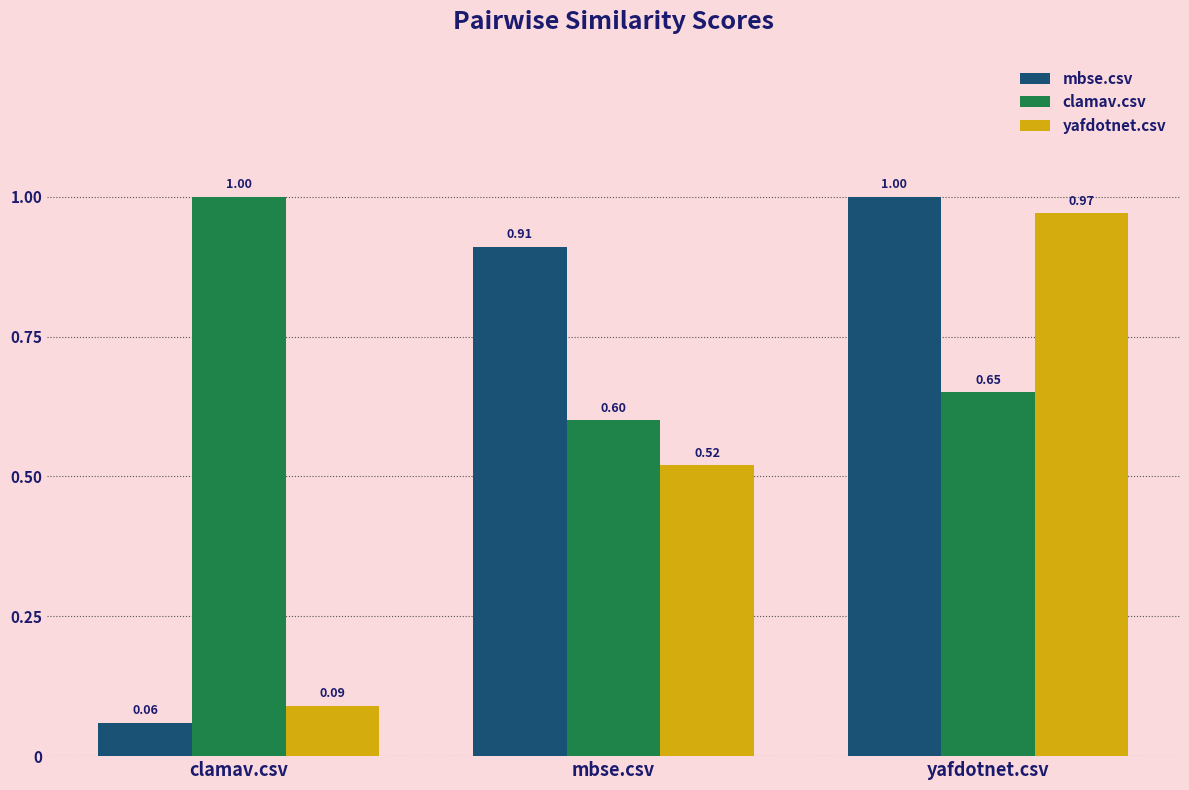

What is the difference between the highest and lowest values at mbse.csv?

0.4